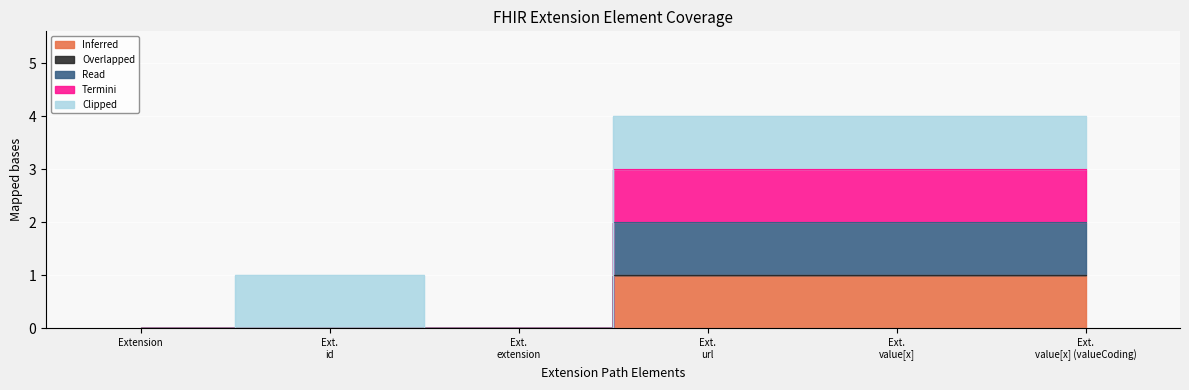

Does the chart display data point markers on the line(s)?

No